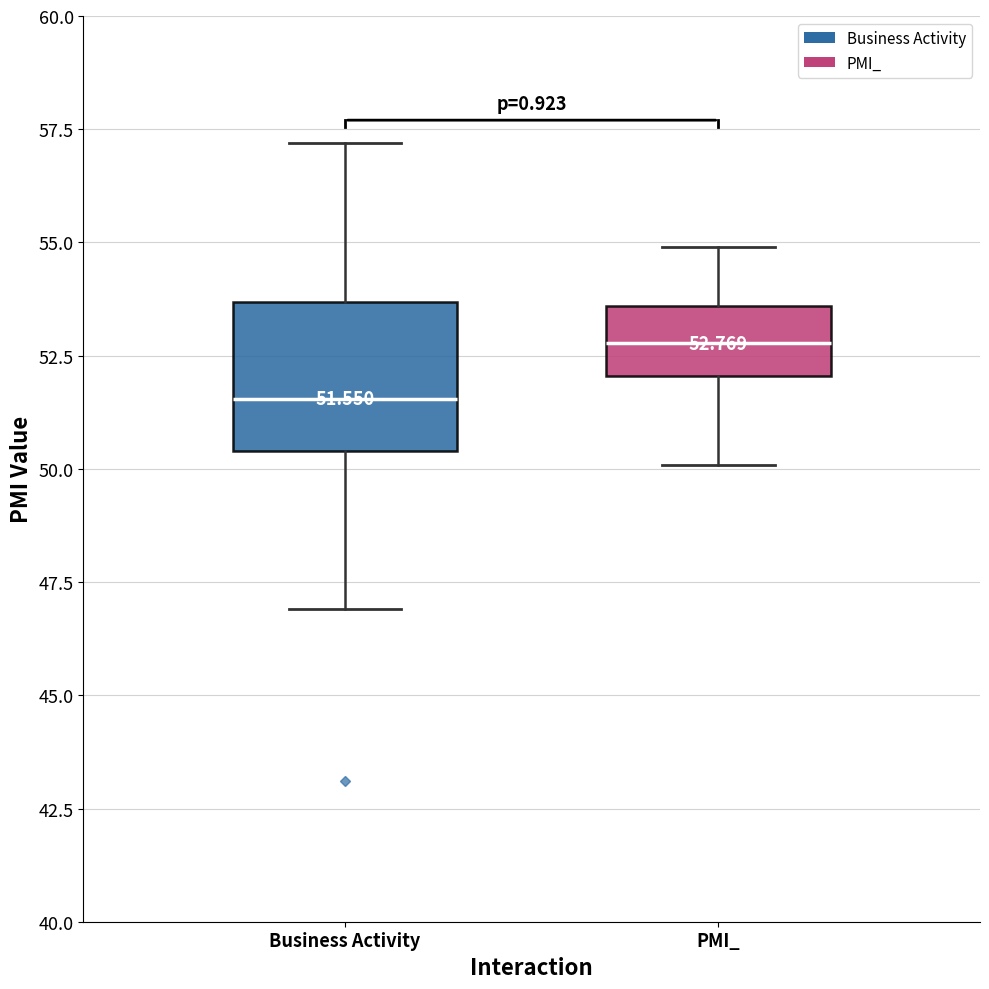

Comparing the boxes themselves (not the whiskers), which one is the tallest?

Business Activity